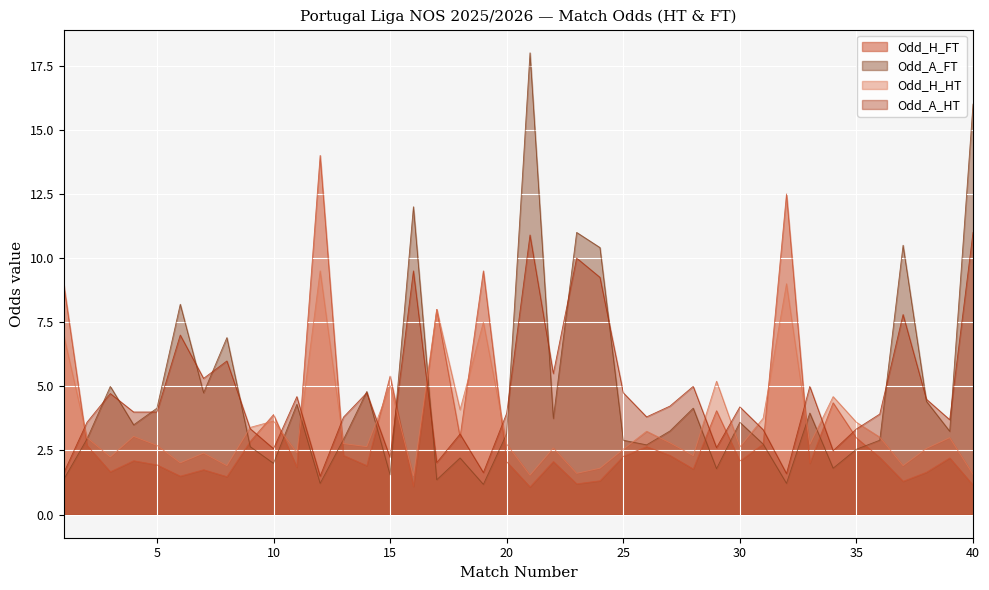

Rank the series by their maximum value, from lowest to highest.

Odd_H_HT, Odd_A_HT, Odd_H_FT, Odd_A_FT